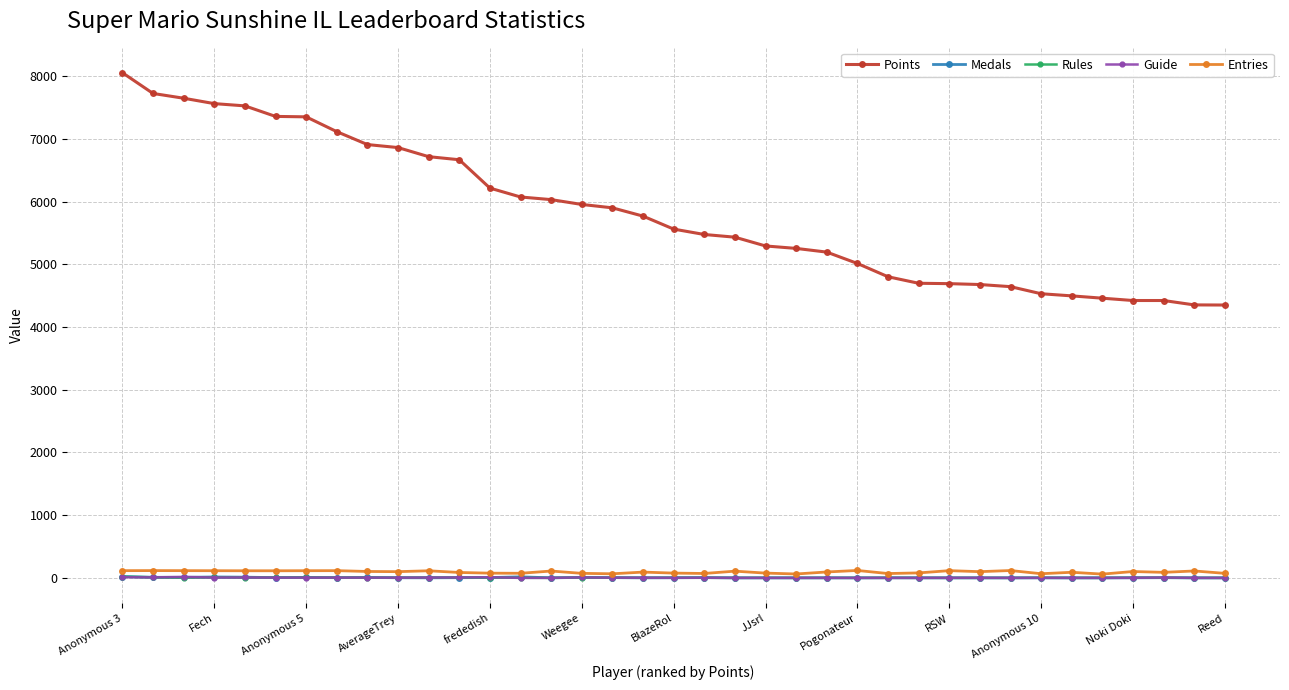

Which series has the largest total across all categories?

Points